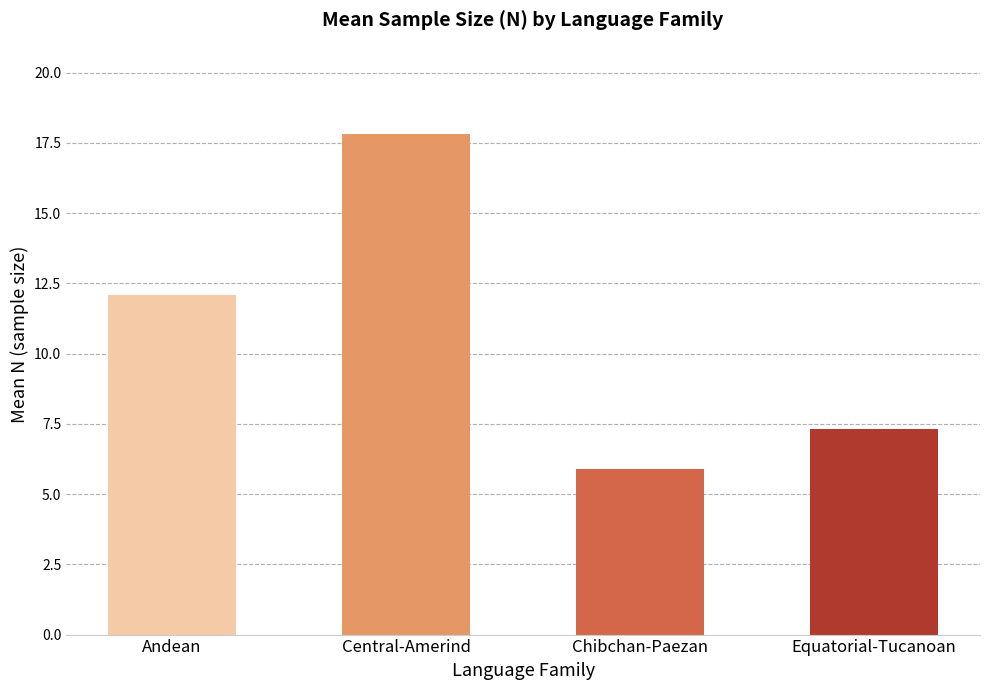

How many values exceed 12?

2